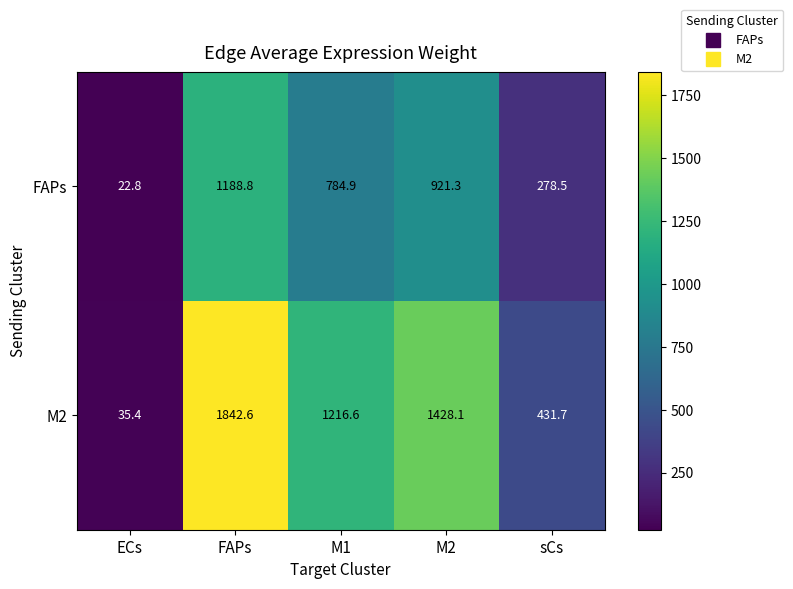

Where does the M2 series first go above 1216?

FAPs